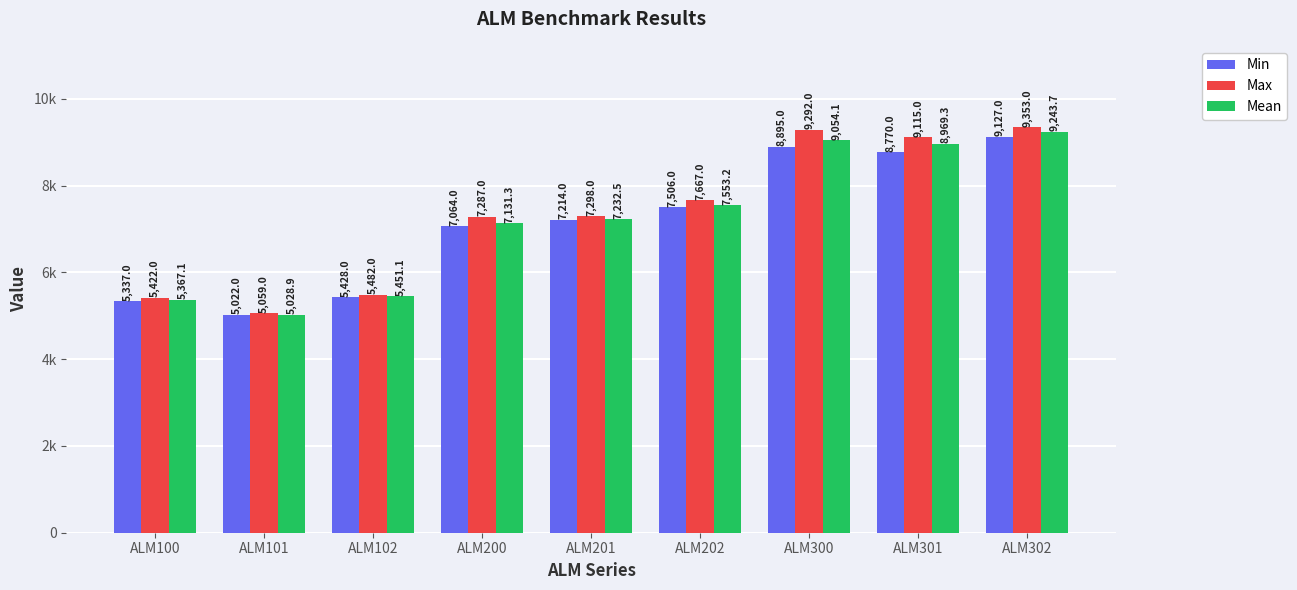

Is it true that Min equals 7064.0 at ALM200?

True